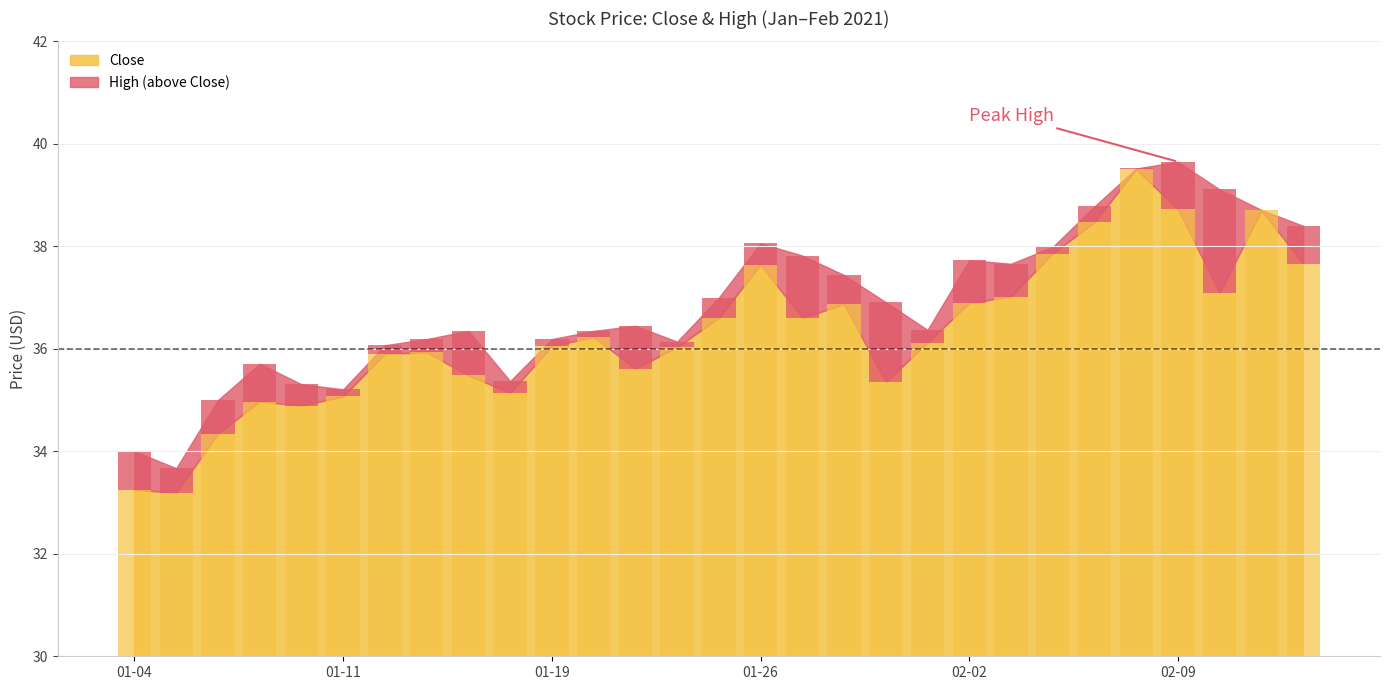

What are all the series names shown in the legend?

Close, High